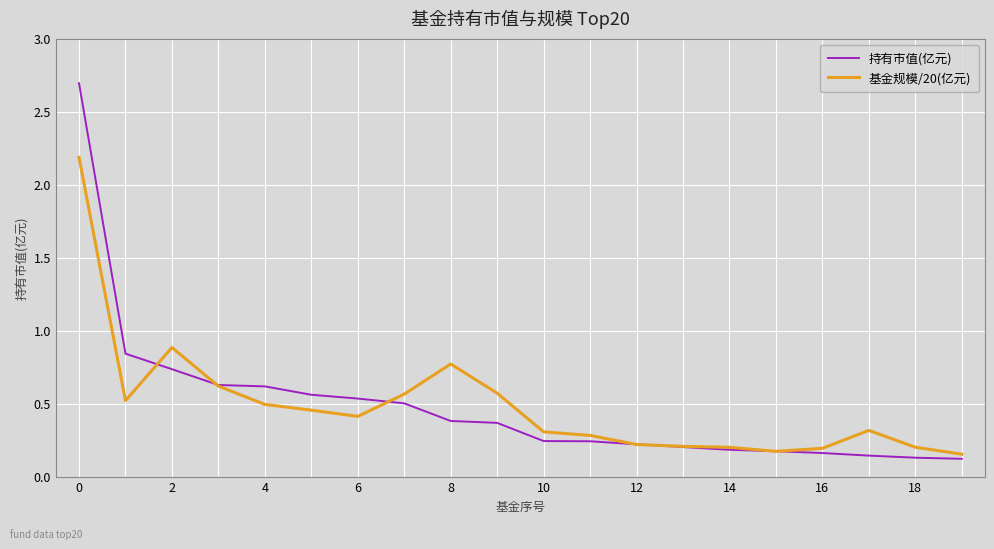

What is the maximum value shown in the chart?

2.7